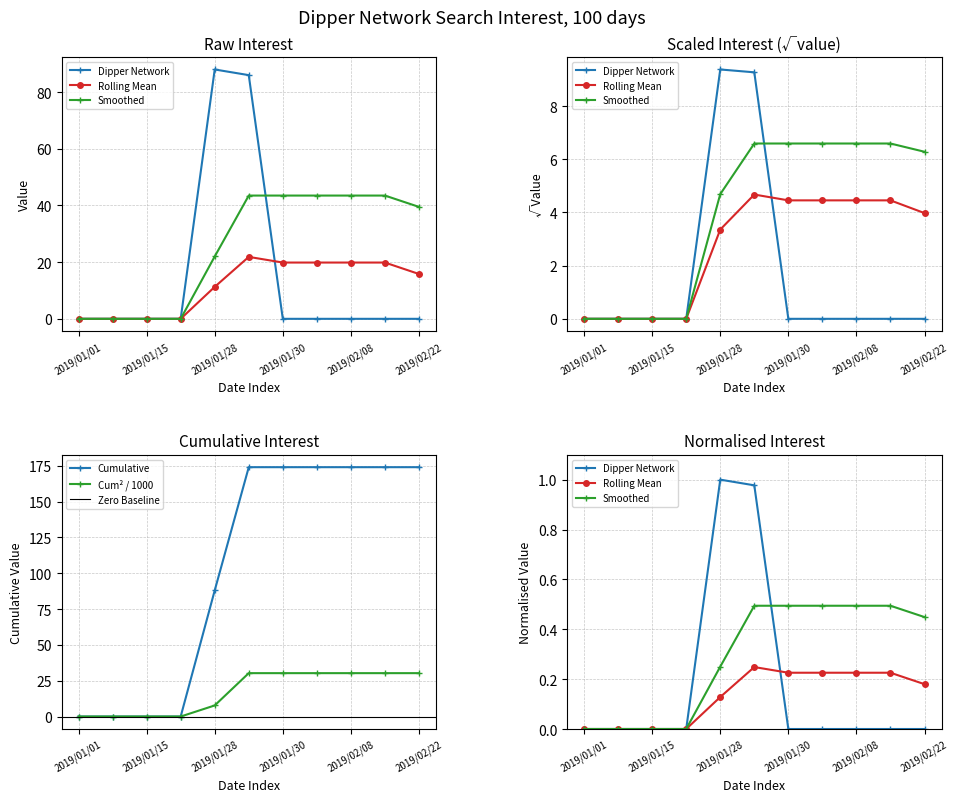

What is the label of the 1st point from the right?

2019/02/22